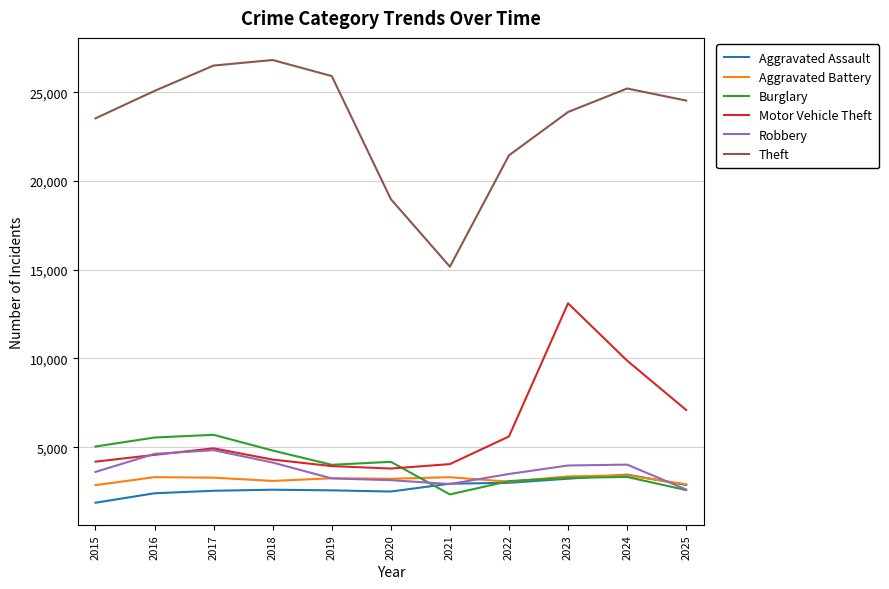

In Robbery, how many points are higher than both neighbors (excluding endpoints)?

2